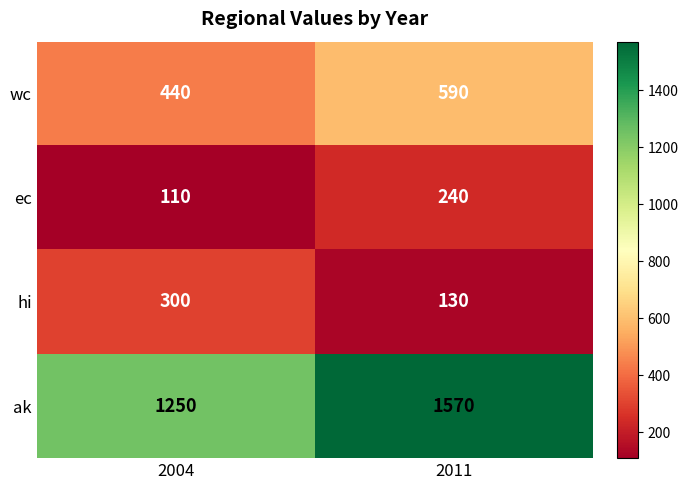

Is it true that ak equals 1570 at 2011?

True